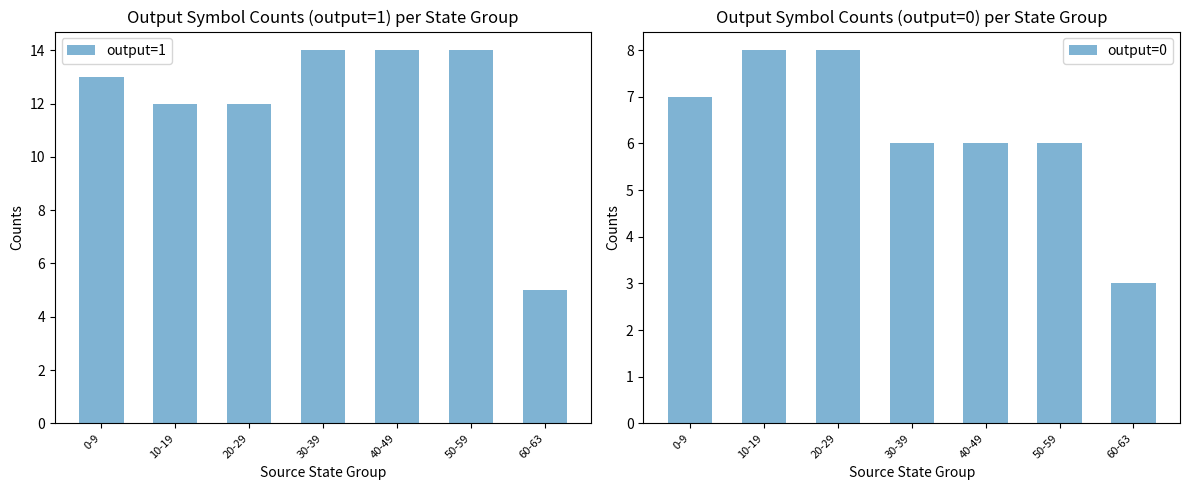

True or false: output=1 has a value of 14 at 40-49.

True